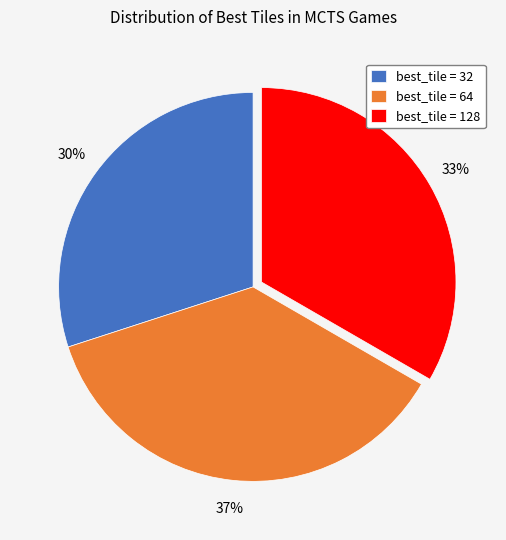

To the nearest percent, what is the average slice percentage?

33%